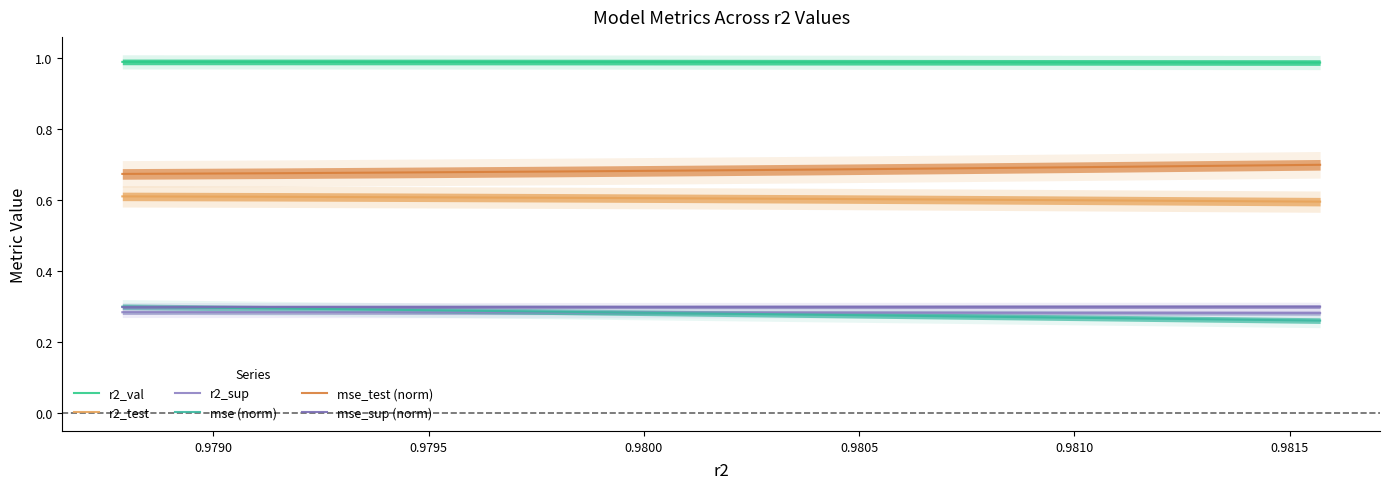

Does the chart have visible grid lines?

No